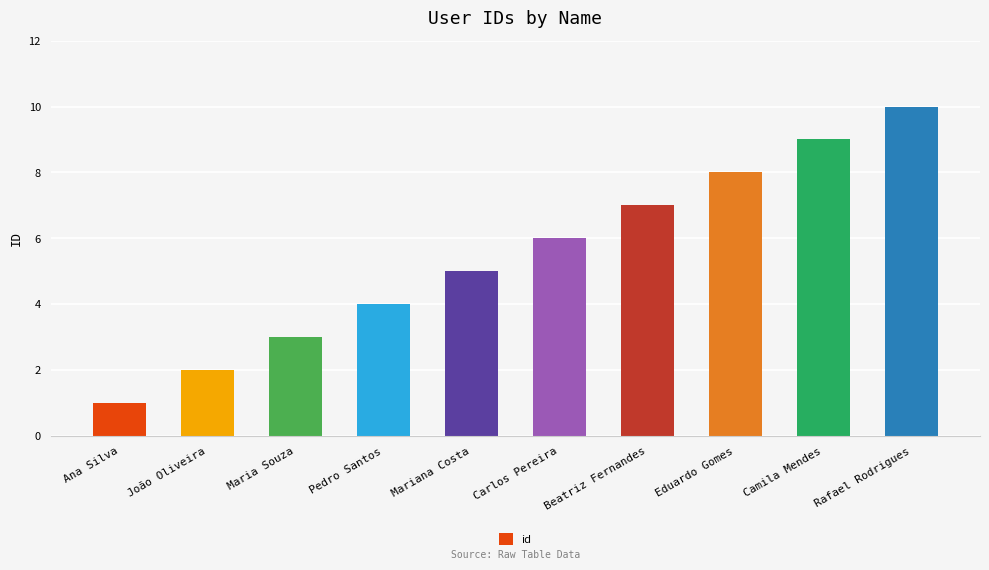

What is the label of the 7th bar from the left?

Beatriz Fernandes